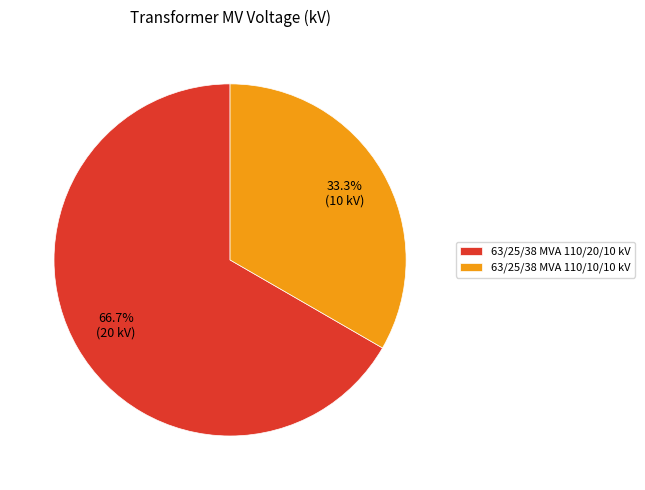

To the nearest percent, what is the average slice percentage?

50%